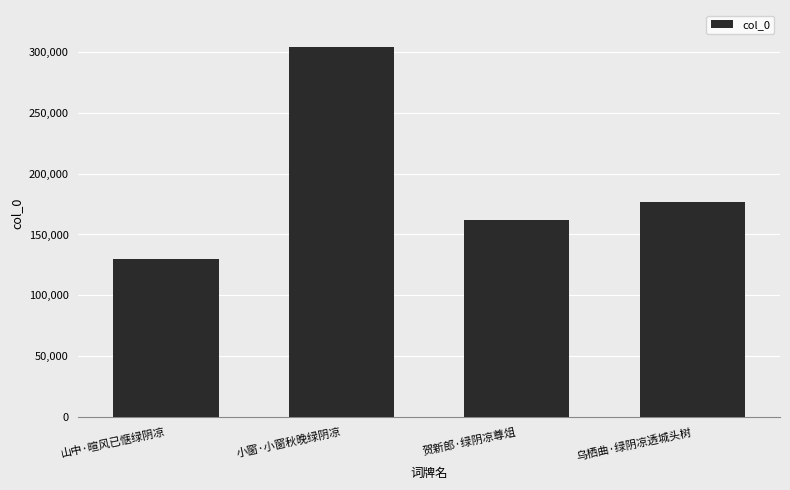

What is the sum of the values at 乌栖曲·绿阴凉透城头树 and 小窗·小窗秋晚绿阴凉?

481164